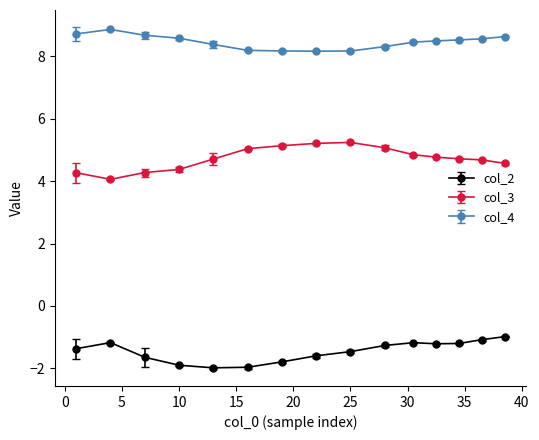

Does the chart have visible grid lines?

No